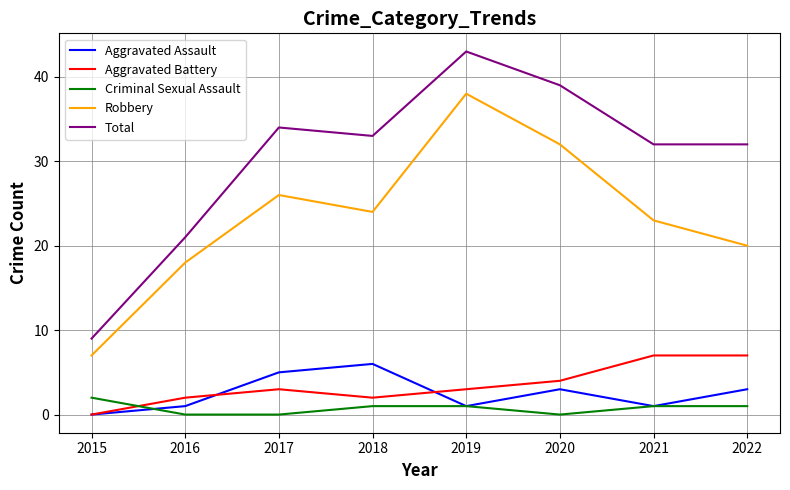

Reading left to right, list all the values displayed in this chart.

Aggravated Assault: 0	1	5	6	1	3	1	3
Aggravated Battery: 0	2	3	2	3	4	7	7
Criminal Sexual Assault: 2	0	0	1	1	0	1	1
Robbery: 7	18	26	24	38	32	23	20
Total: 9	21	34	33	43	39	32	32